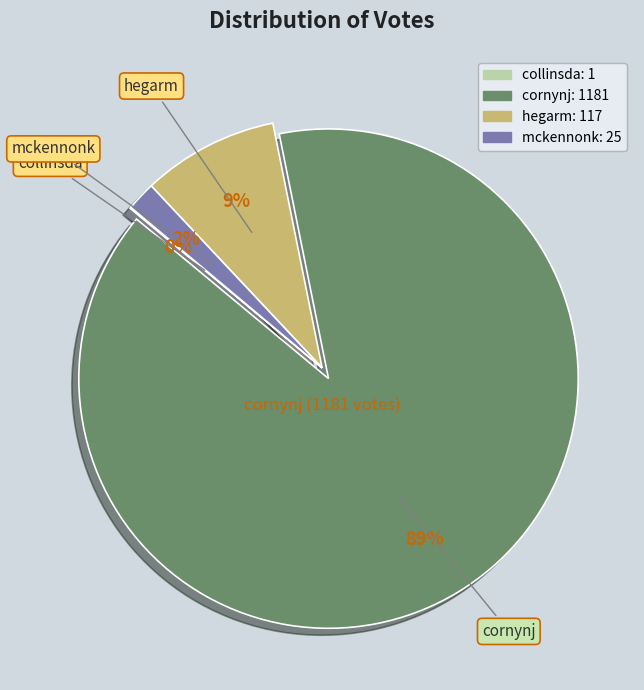

Is there any slice that represents more than half of the pie?

Yes